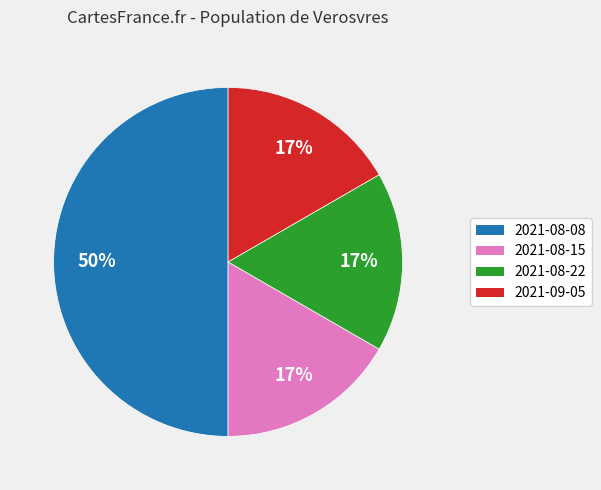

Between 2021-08-15 and 2021-08-08, which is larger?

2021-08-08